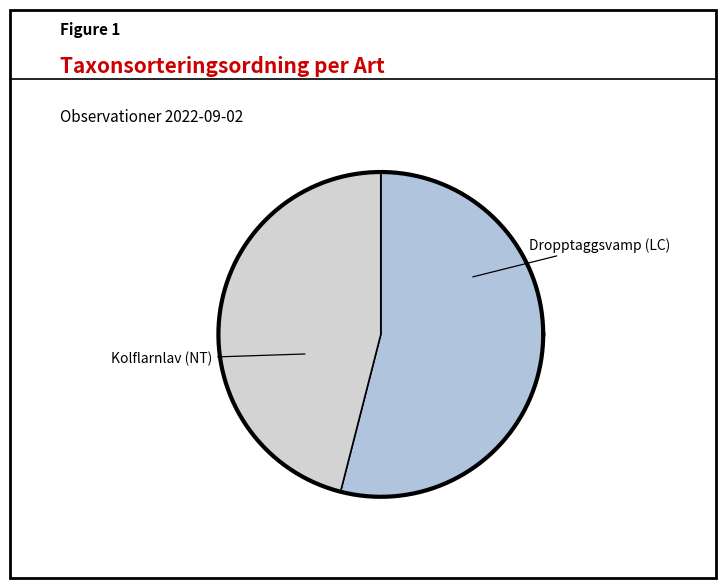

How many segments does this pie chart have?

2